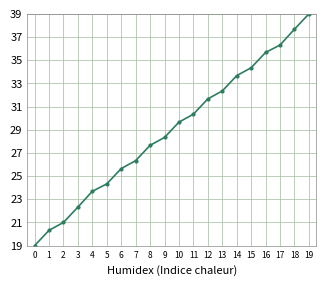

What is the sum of the values at 16 and 12?

67.3